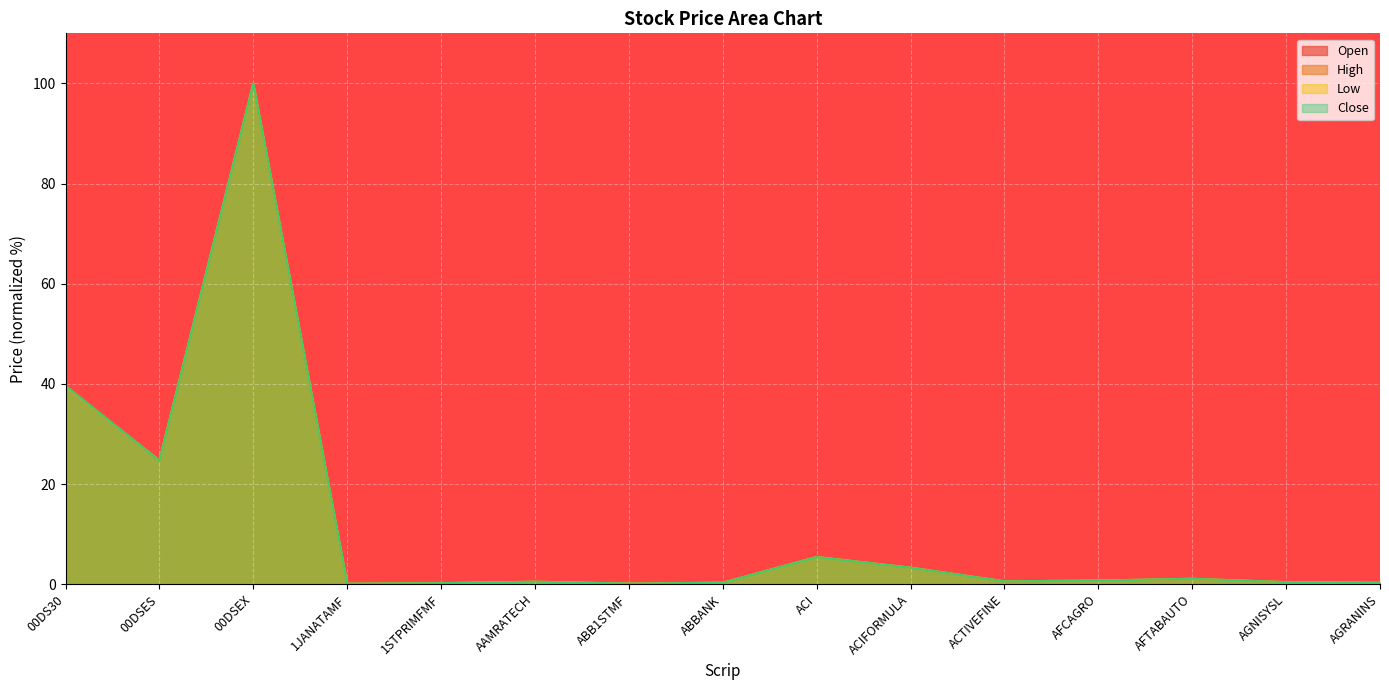

Rank the categories by Low value from highest to lowest.

00DSEX, 00DS30, 00DSES, ACI, ACIFORMULA, AFTABAUTO, AFCAGRO, ACTIVEFINE, AAMRATECH, AGNISYSL, ABBANK, AGRANINS, 1STPRIMFMF, ABB1STMF, 1JANATAMF